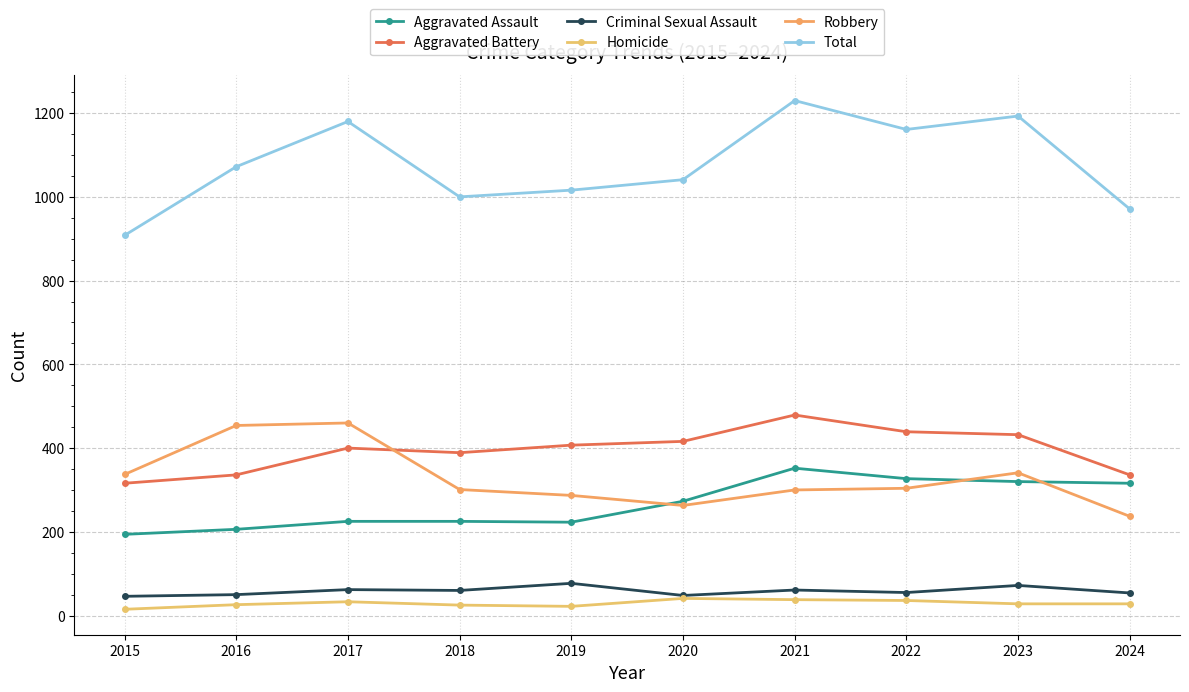

Reading right to left, extract all data points from this chart.

Aggravated Assault: 2024=316	2023=320	2022=327	2021=352	2020=273	2019=223	2018=225	2017=225	2016=206	2015=194
Aggravated Battery: 2024=336	2023=432	2022=439	2021=479	2020=416	2019=407	2018=389	2017=400	2016=336	2015=316
Criminal Sexual Assault: 2024=54	2023=72	2022=55	2021=61	2020=48	2019=77	2018=60	2017=62	2016=50	2015=46
Homicide: 2024=28	2023=28	2022=36	2021=38	2020=41	2019=22	2018=25	2017=33	2016=26	2015=15
Robbery: 2024=237	2023=341	2022=304	2021=300	2020=263	2019=287	2018=301	2017=460	2016=454	2015=337
Total: 2024=971	2023=1193	2022=1161	2021=1230	2020=1041	2019=1016	2018=1000	2017=1180	2016=1072	2015=908